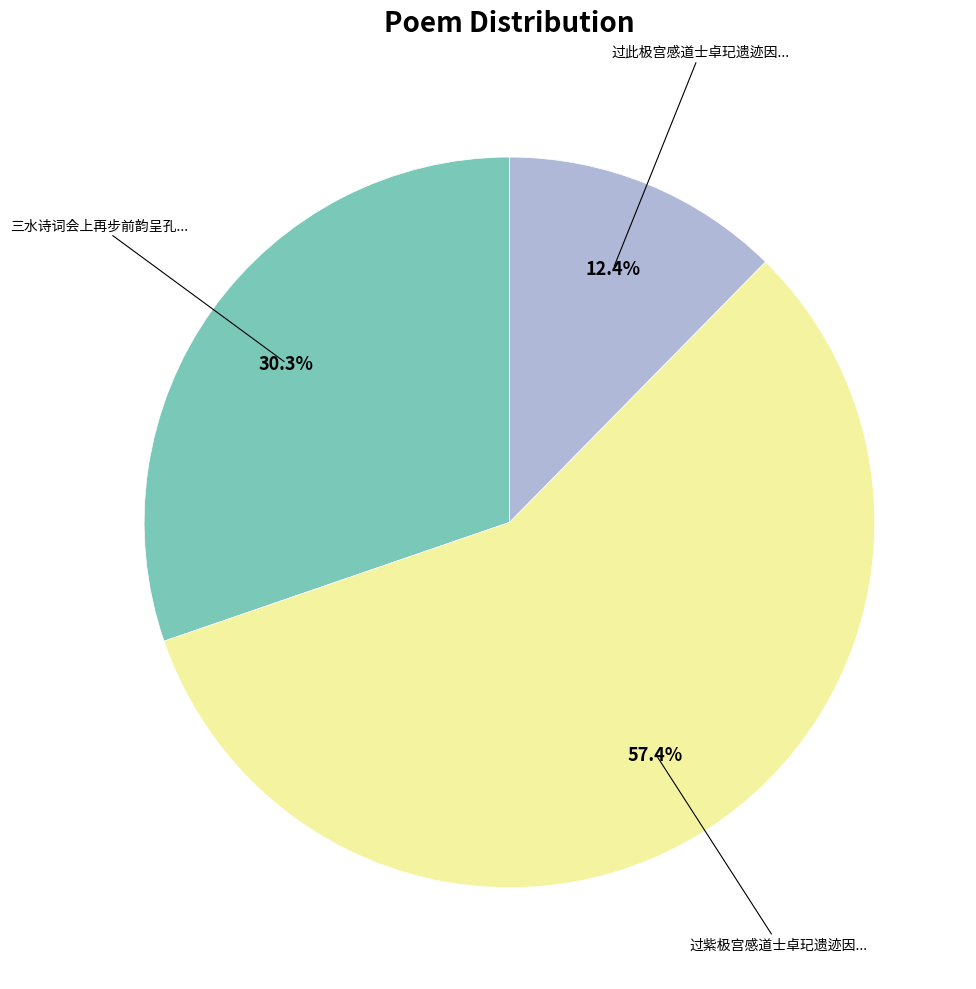

Is there a majority slice in this chart?

Yes